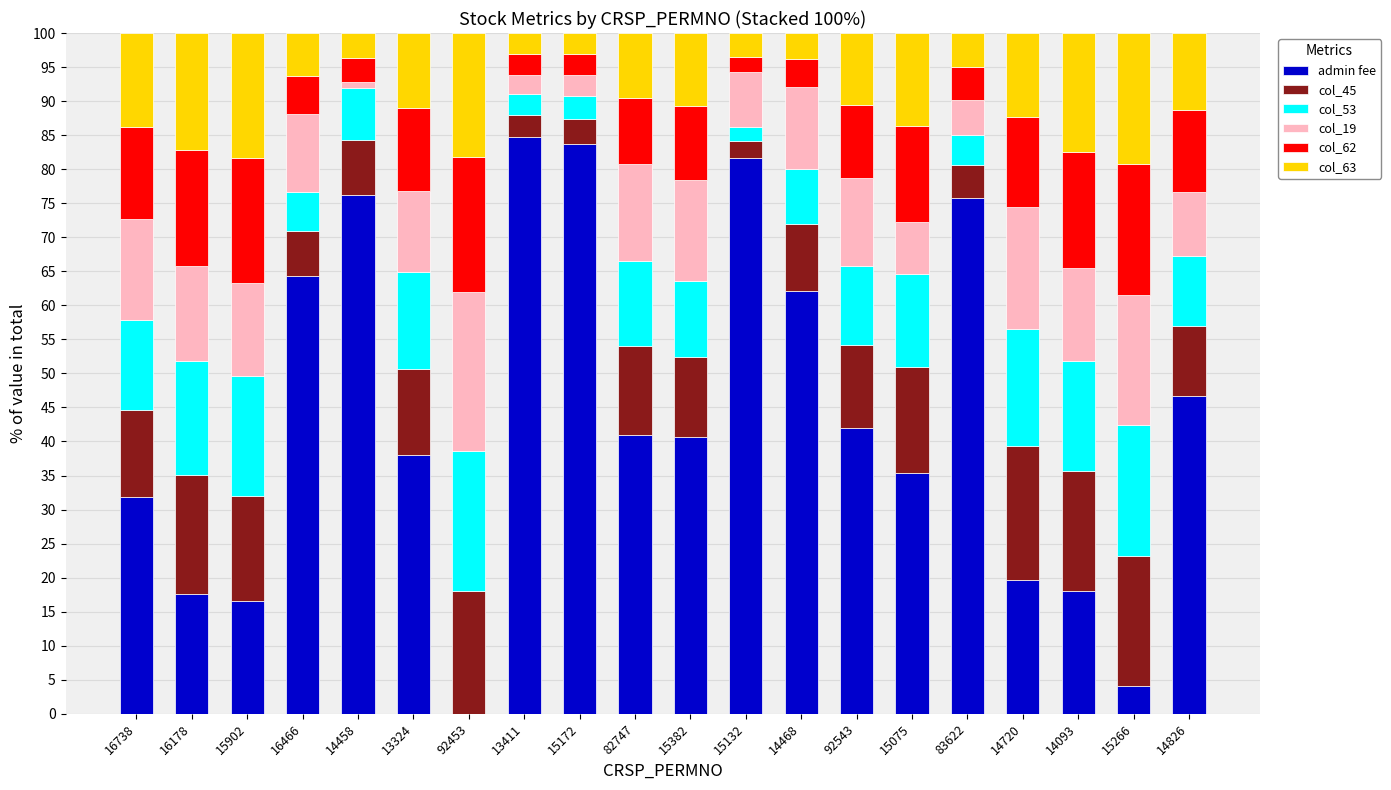

What are all the series names shown in the legend?

admin fee, col_45, col_53, col_19, col_62, col_63